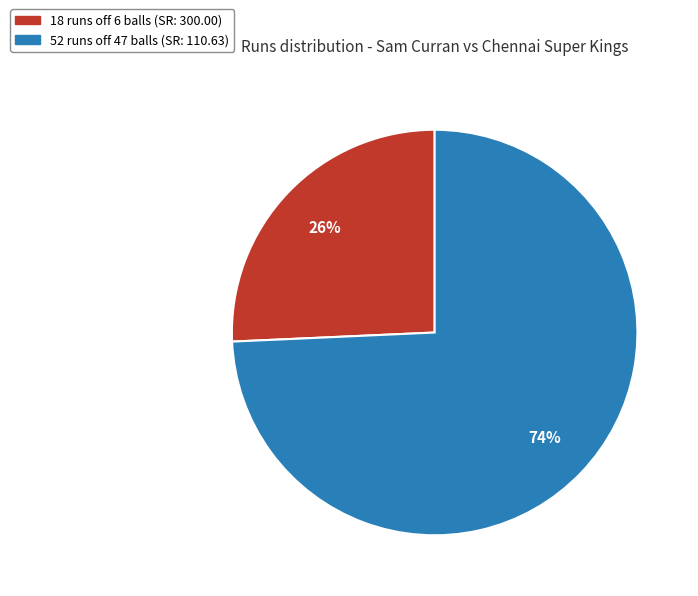

To the nearest percent, what is the average slice percentage?

50%